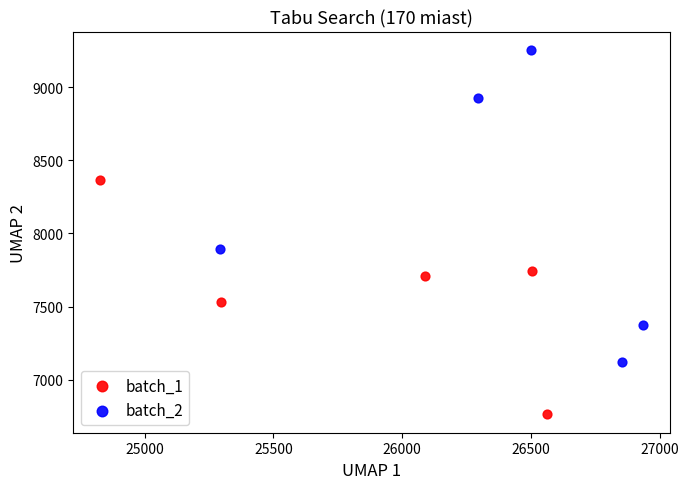

Which series reaches the minimum Y coordinate?

batch_1